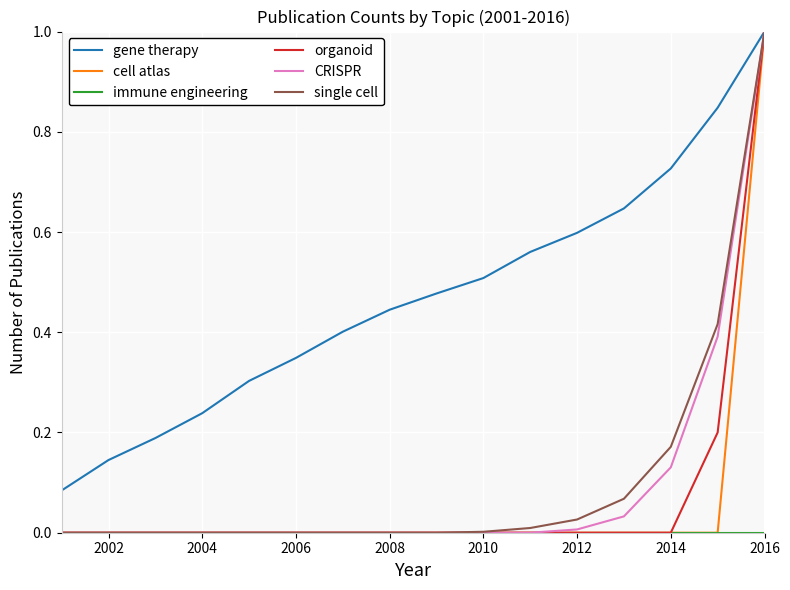

Which series has the largest total across all categories?

gene therapy